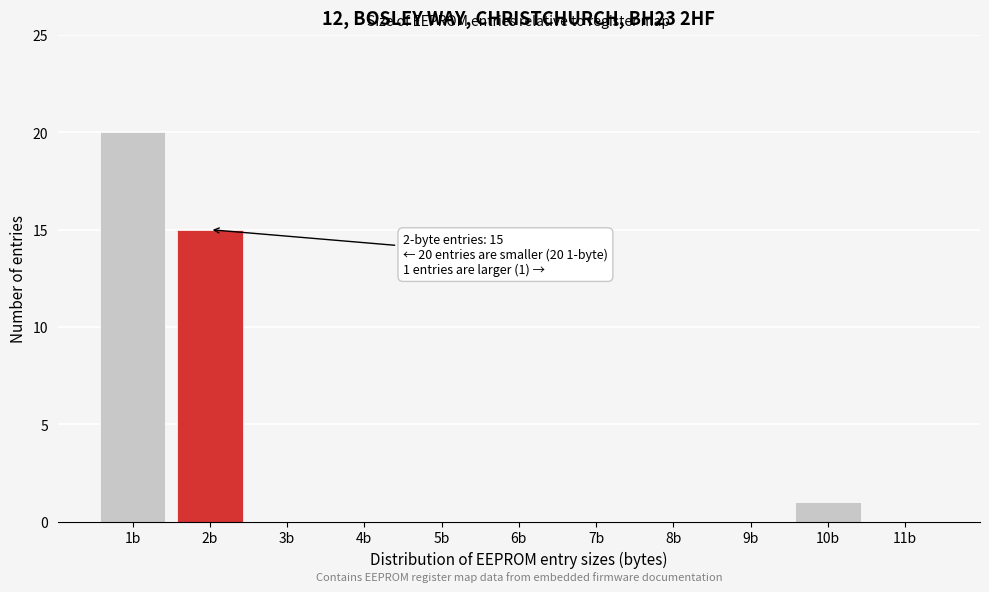

Reading left to right, what are all the values shown in this chart?

1b=20	2b=15	3b=0	4b=0	5b=0	6b=0	7b=0	8b=0	9b=0	10b=1	11b=0